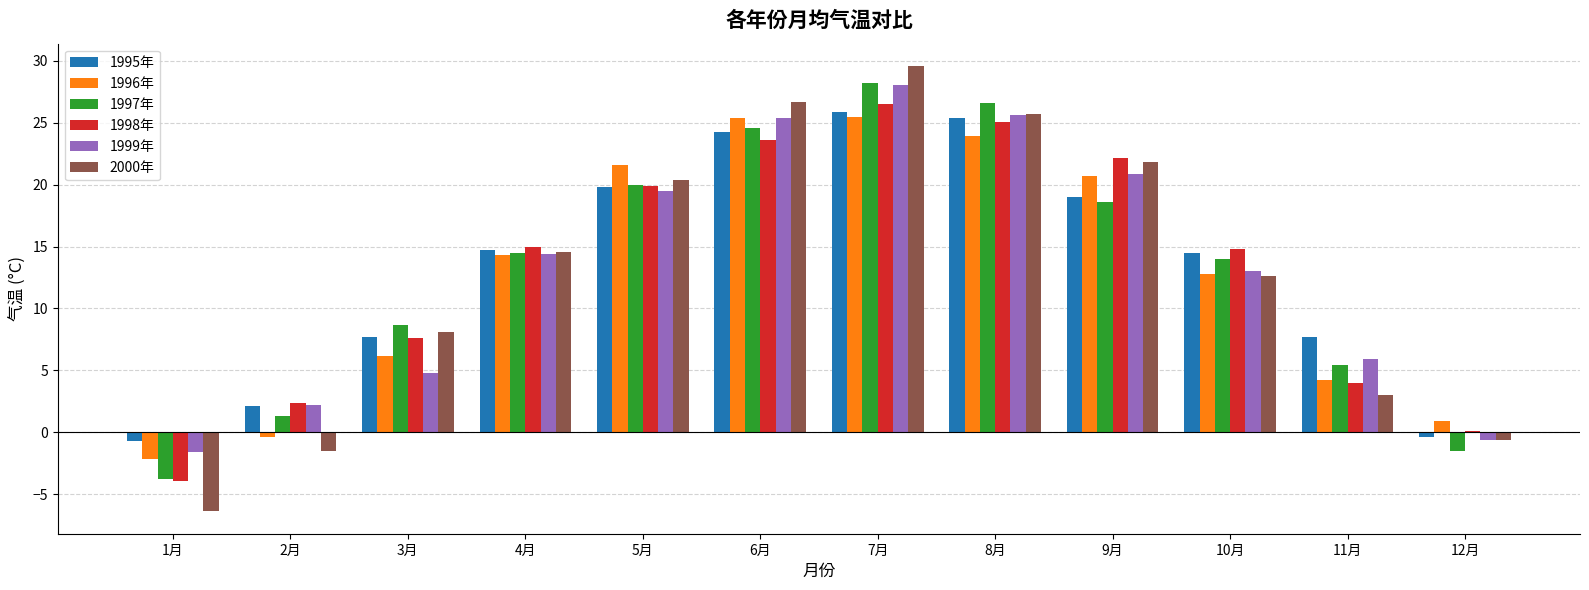

How many categories are shown in the chart?

12